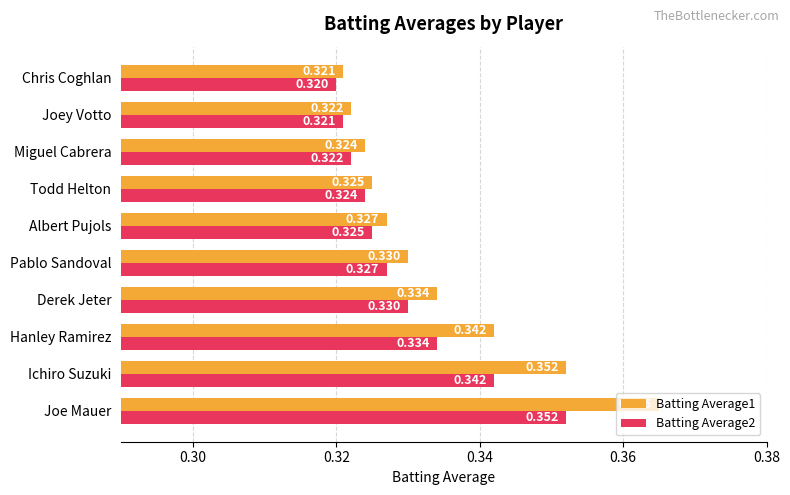

List the labels in order of Batting Average2 value, smallest first.

Chris Coghlan, Joey Votto, Miguel Cabrera, Todd Helton, Albert Pujols, Pablo Sandoval, Derek Jeter, Hanley Ramirez, Ichiro Suzuki, Joe Mauer